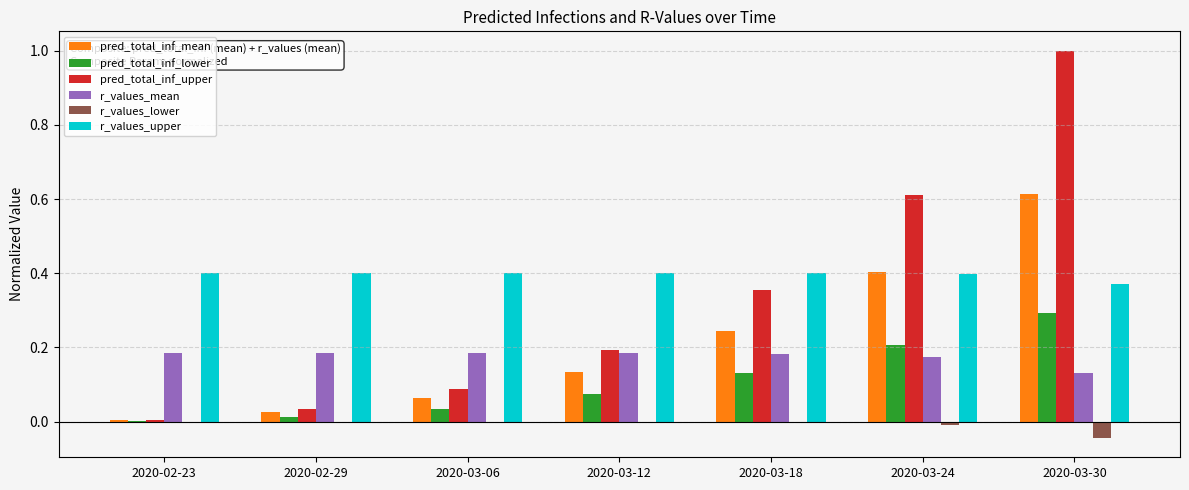

What is the total value across all series at 2020-03-30?

2.4